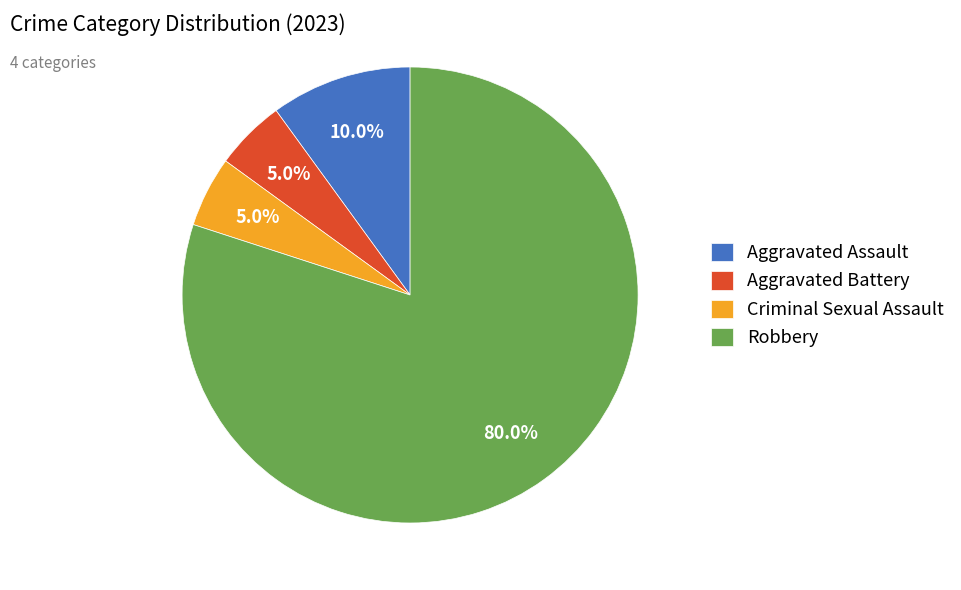

The Robbery slice represents 80% of the pie. True or false?

True